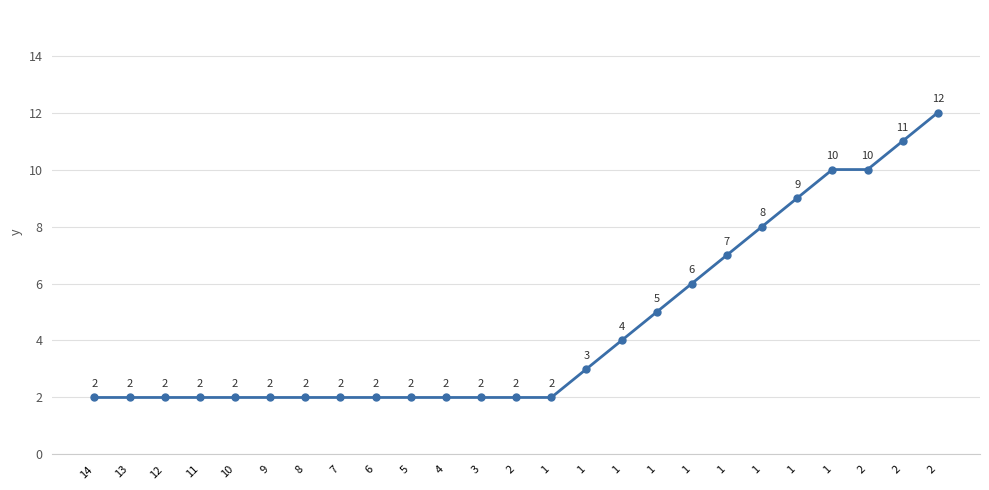

How many data points are above 2?

11